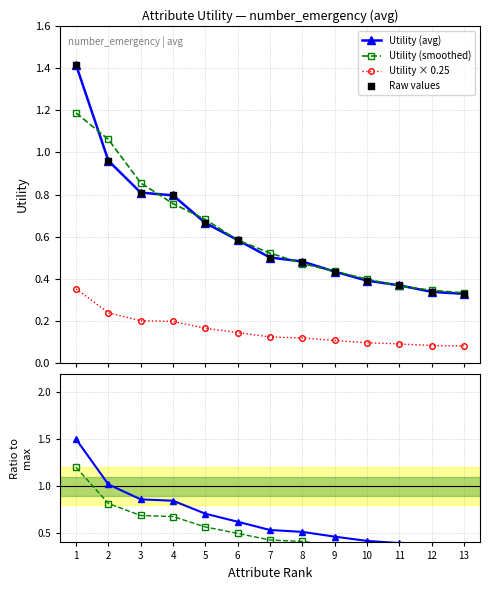

Is the value of Ratio × 1.5 at 3 greater than the value of Utility (avg) at 8?

Yes